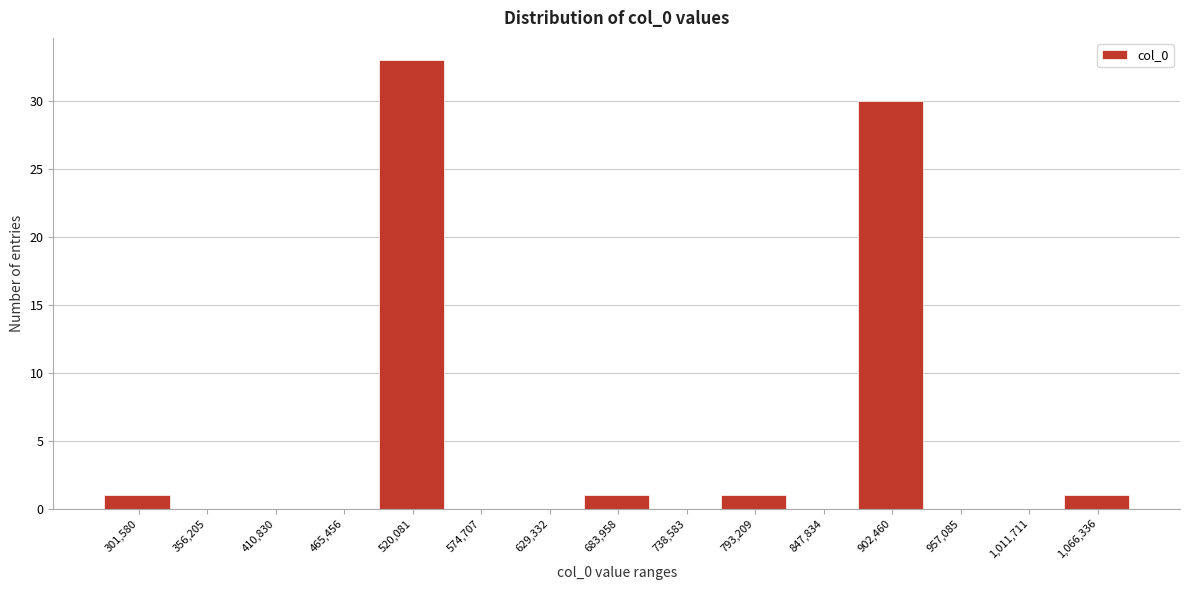

Reading right to left, transcribe all the data shown in this chart.

1,066,336=1	1,011,711=0	957,085=0	902,460=30	847,834=0	793,209=1	738,583=0	683,958=1	629,332=0	574,707=0	520,081=33	465,456=0	410,830=0	356,205=0	301,580=1